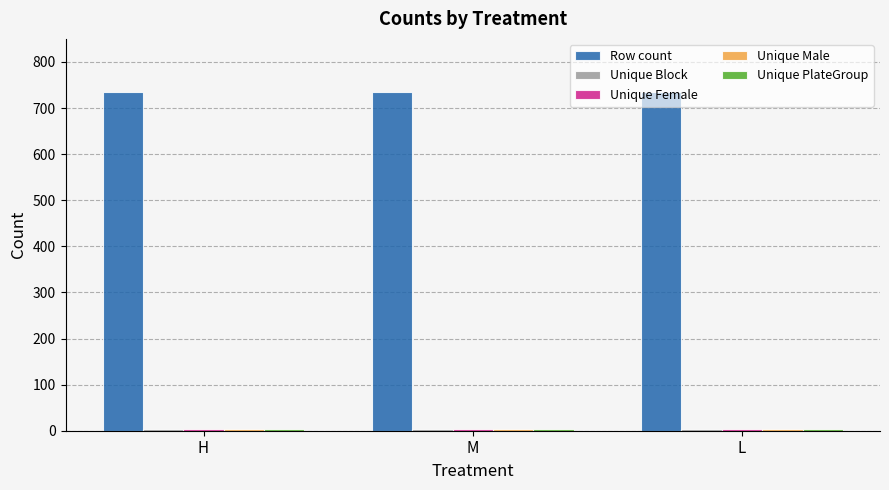

What is the average value of the Row count series?

734